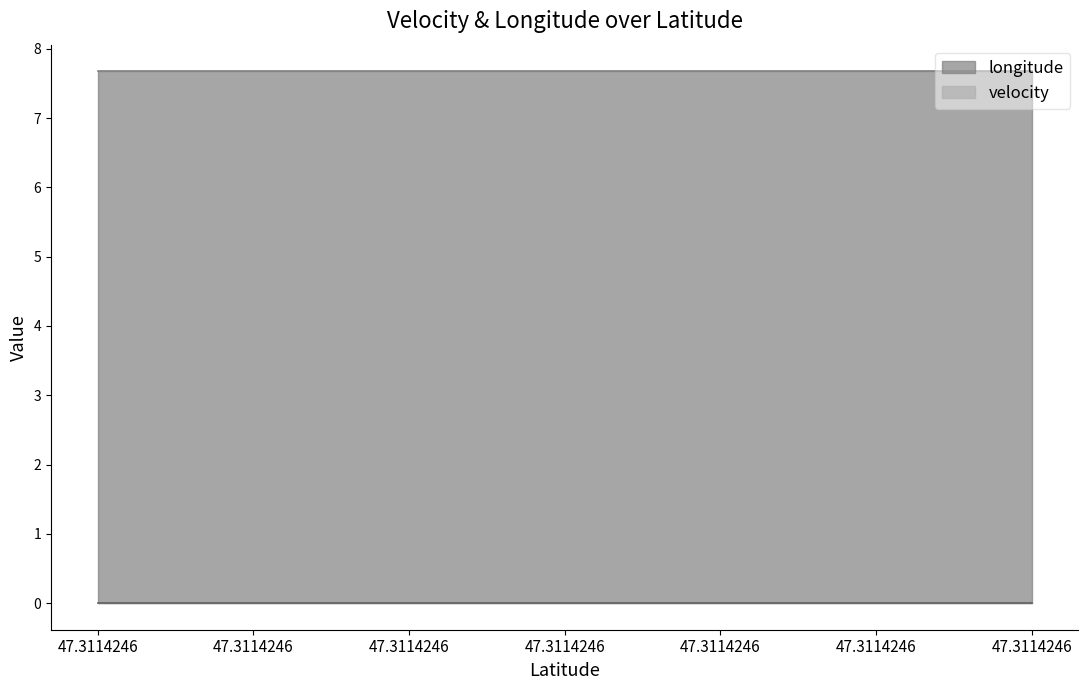

What is the spread (max minus min) of values at 47.3114246?

7.7